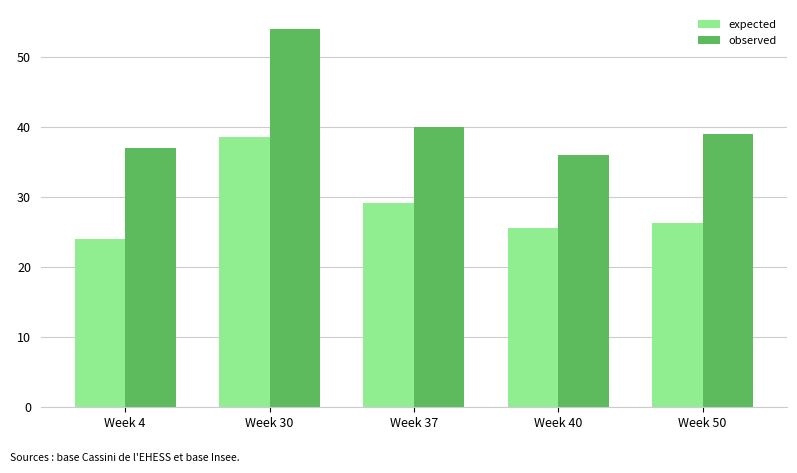

Which label corresponds to the smallest value in the chart?

Week 4